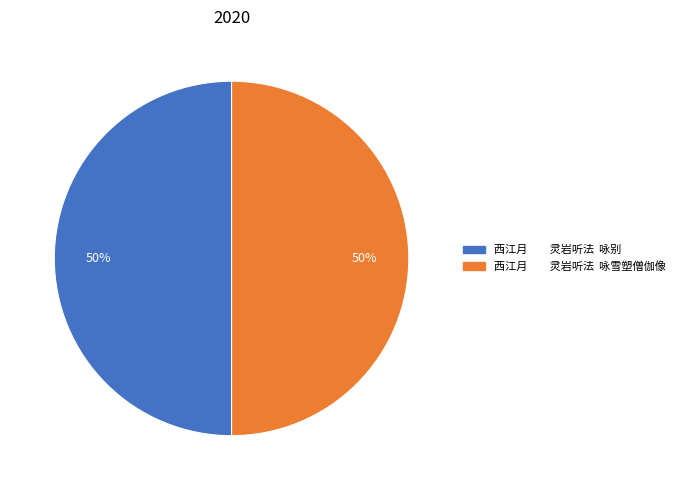

Count the number of slices in the pie.

2